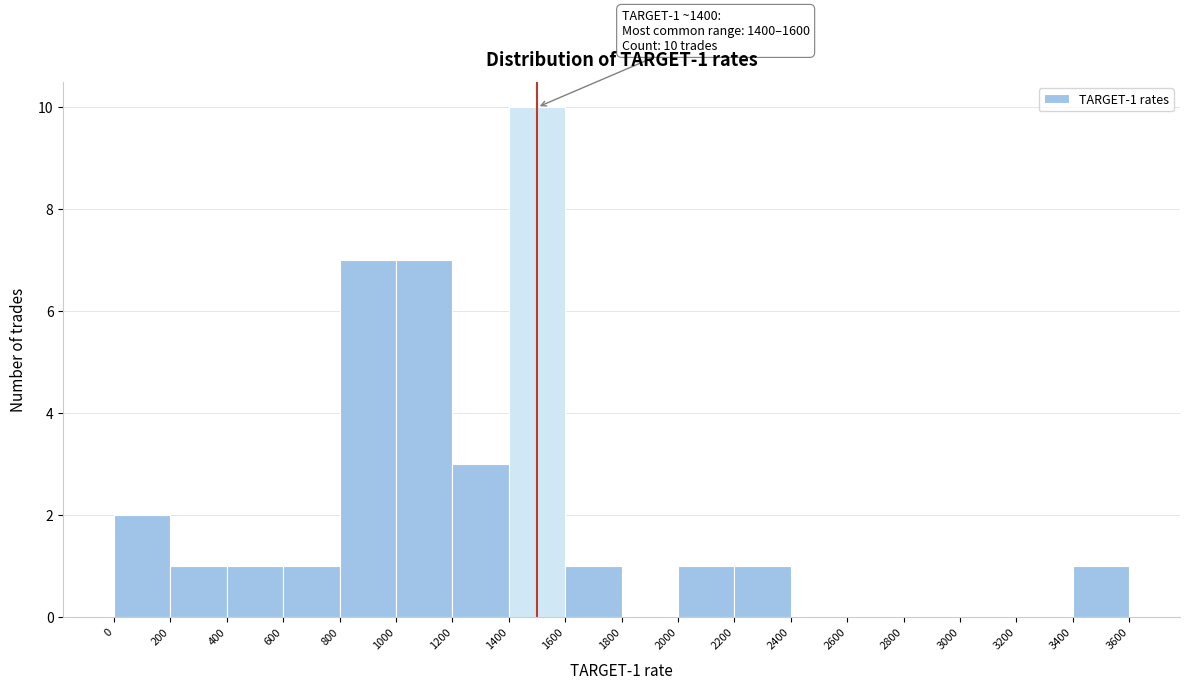

Over which range of the x-axis is the bar tallest?

1400 to 1600